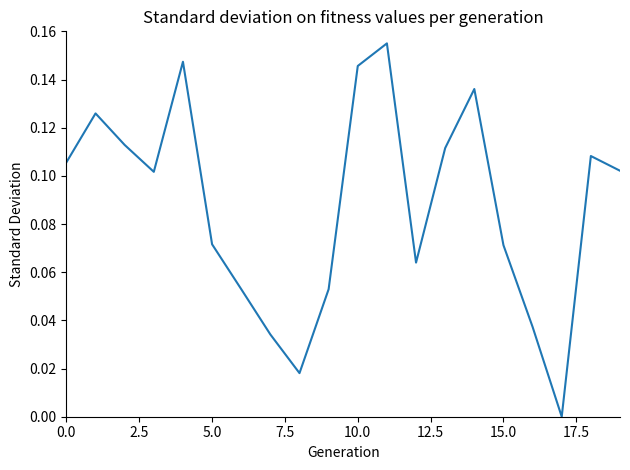

How many points are lower than both their immediate neighbors (excluding endpoints)?

4